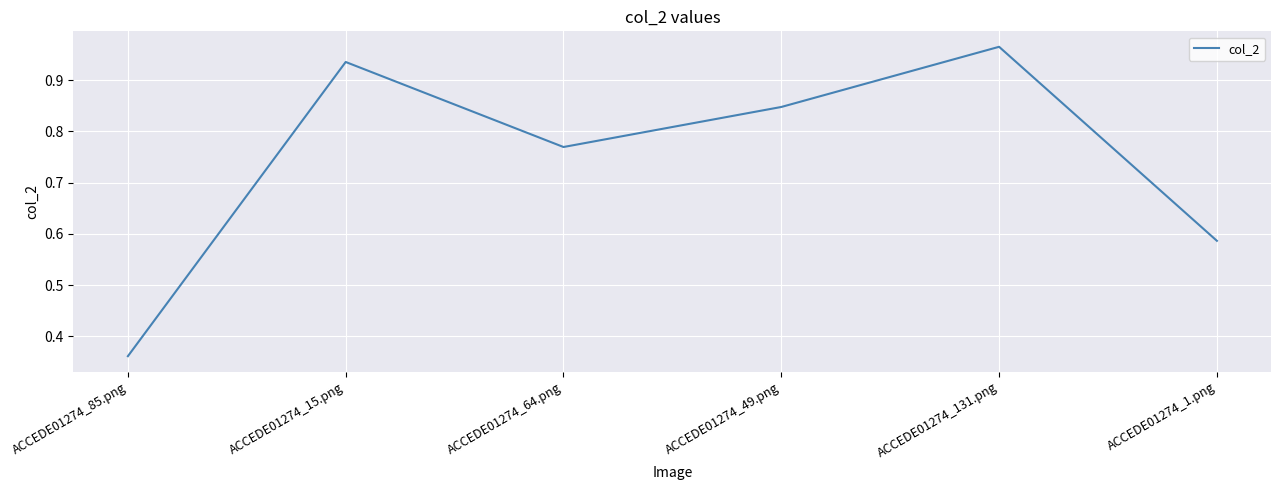

Is it true that the value at ACCEDE01274_131.png is 0.6?

False